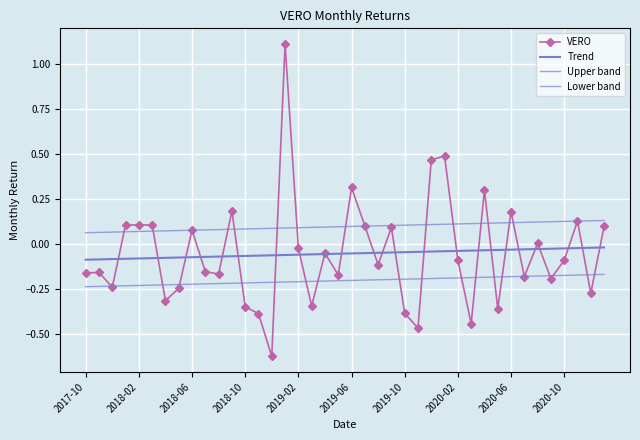

How many intersections are there between VERO and Trend?

25